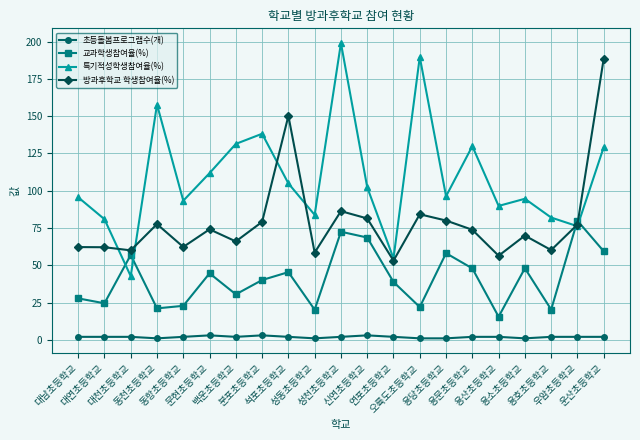

Which series has the widest spread of values?

특기적성학생참여율(%)